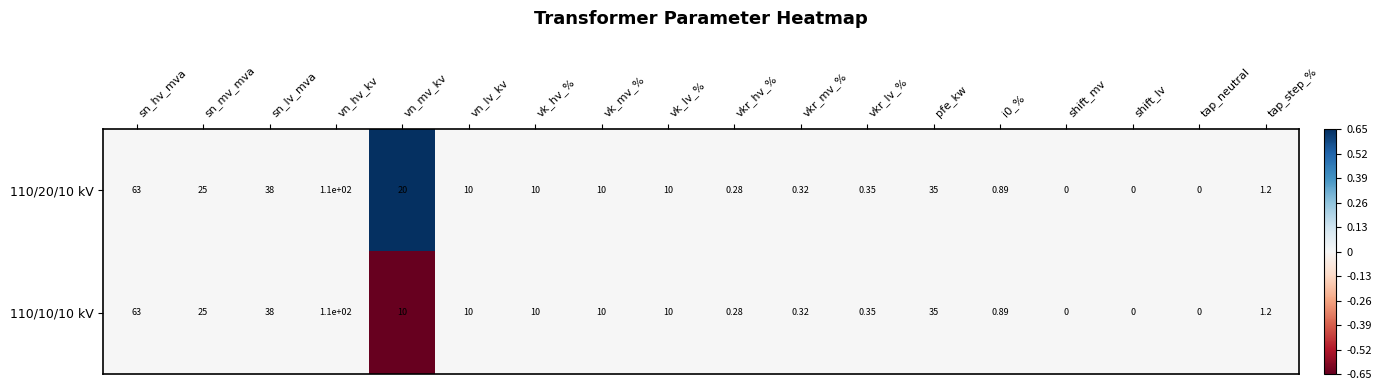

Which series has the largest total across all categories?

110/20/10 kV